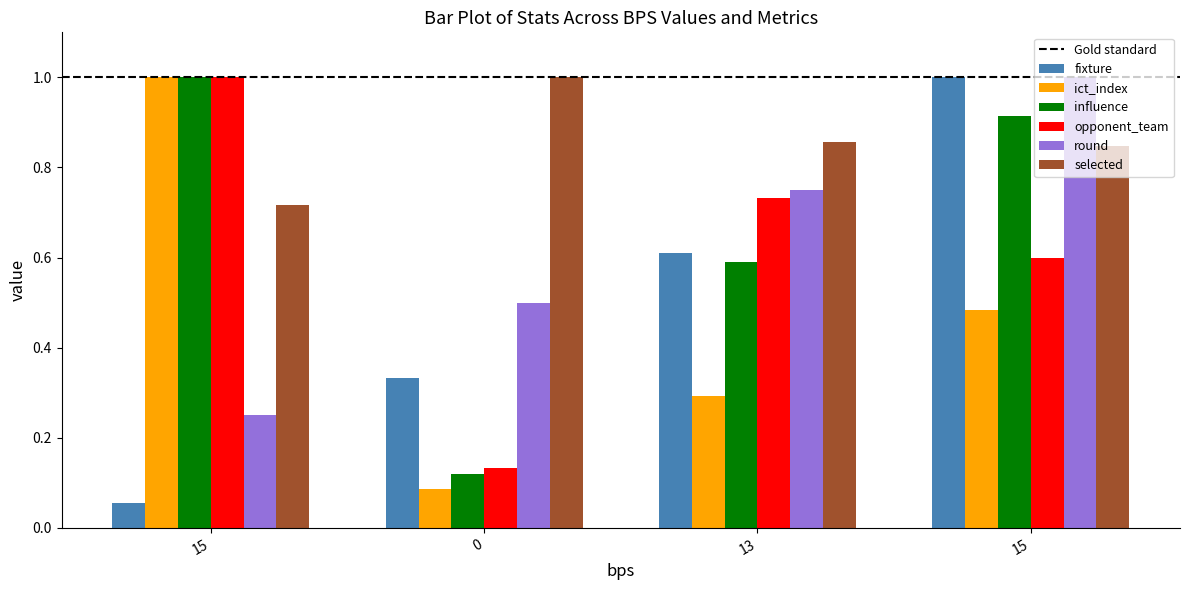

What is the smallest value displayed?

0.1